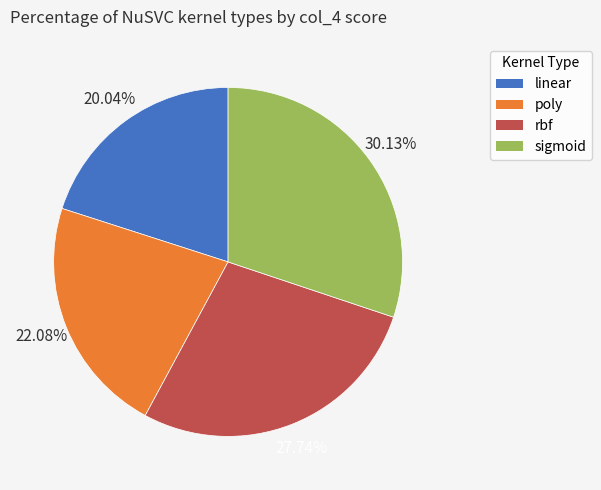

To the nearest percent, what percentage of the pie is poly?

22%